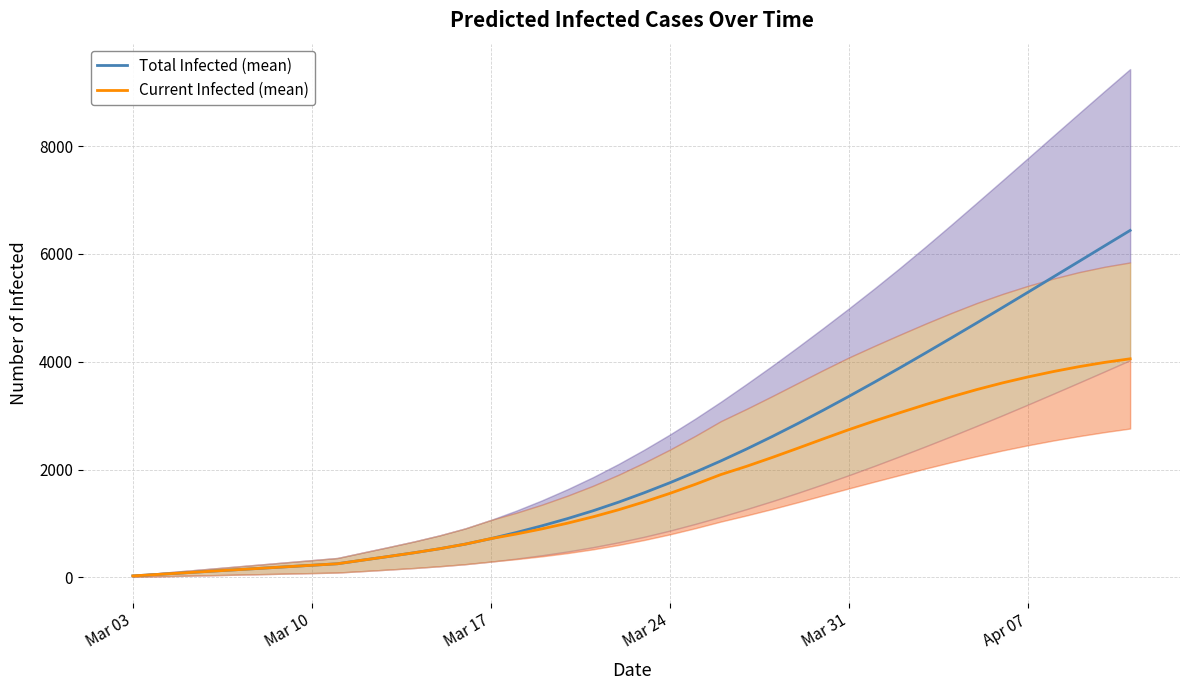

What is the maximum value for Current Infected (mean)?

4054